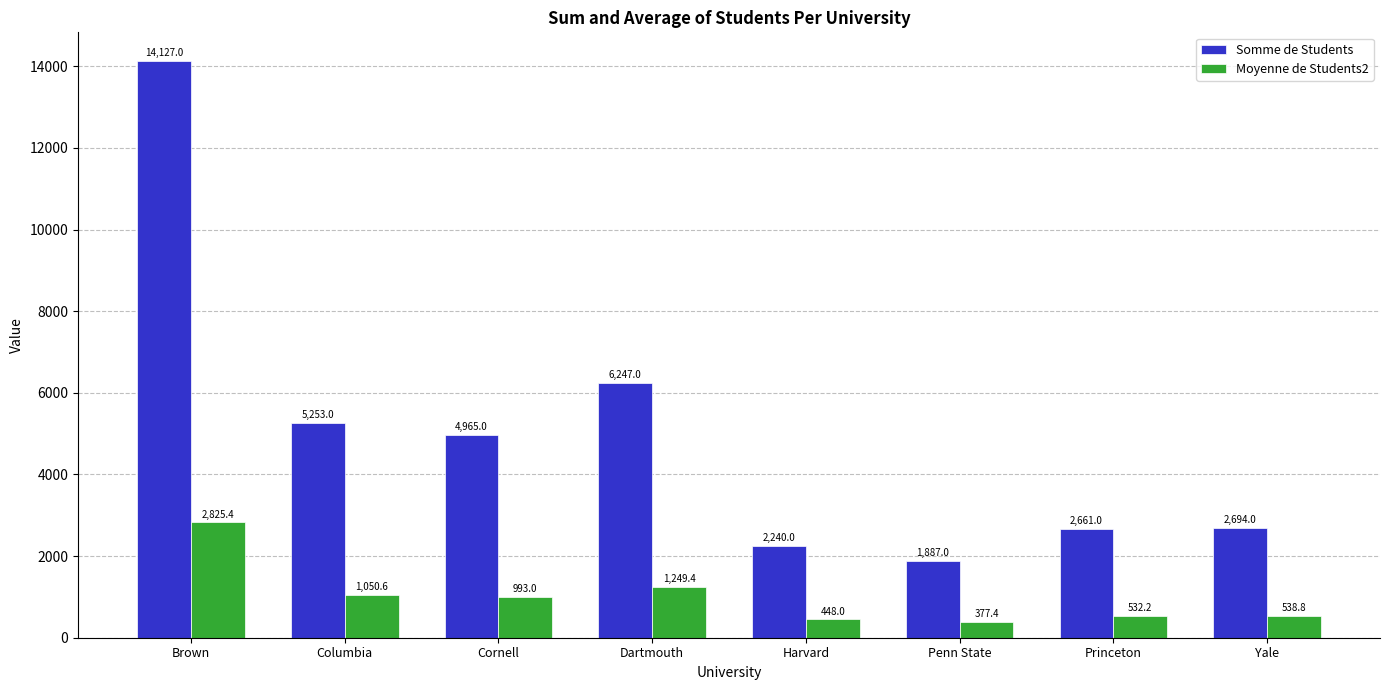

What is the sum of the Moyenne de Students2 values at Dartmouth and Cornell?

2242.4